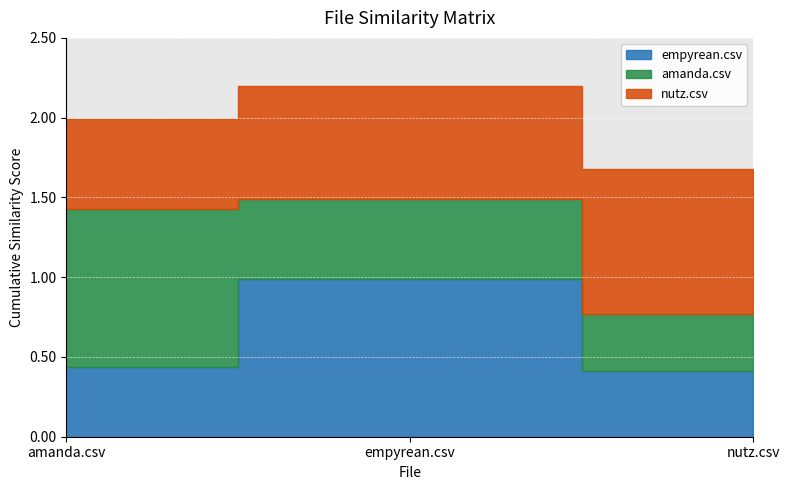

What is the difference between the amanda.csv values at nutz.csv and amanda.csv?

0.6